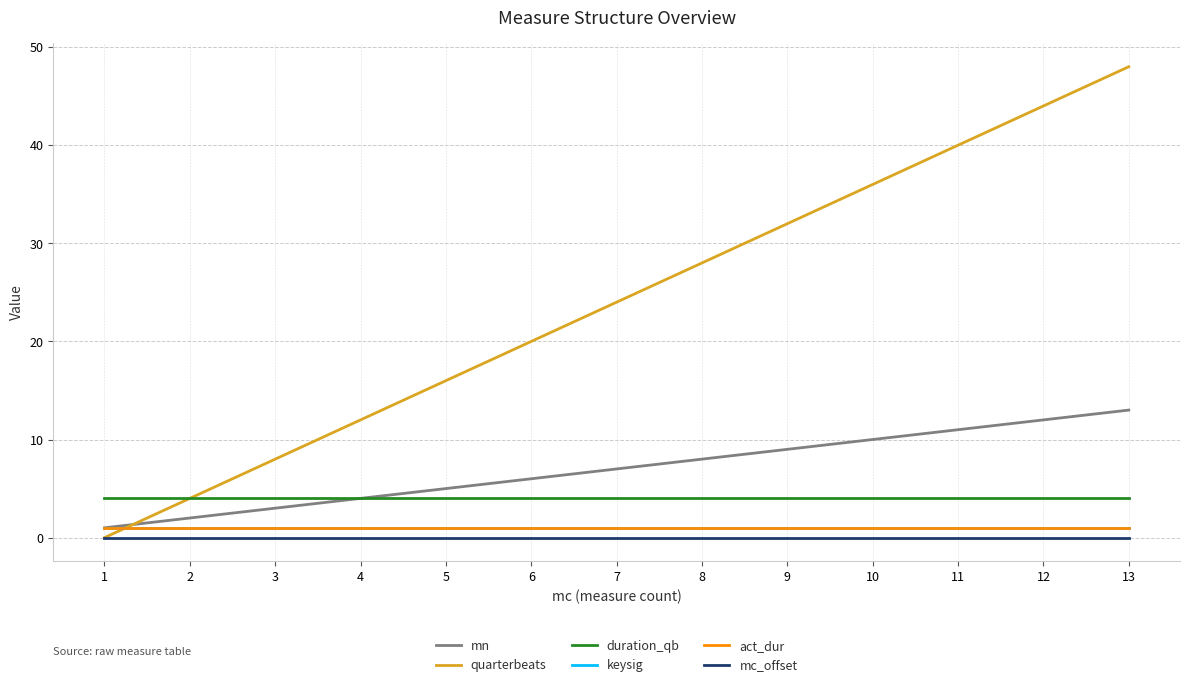

At which label does quarterbeats reach its minimum?

1